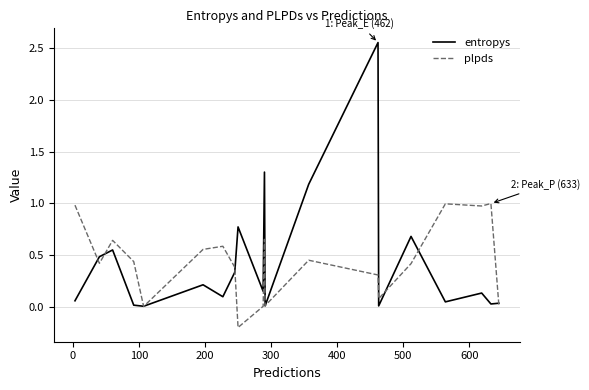

What is the difference between the maximum and minimum values in the plpds series?

1.2